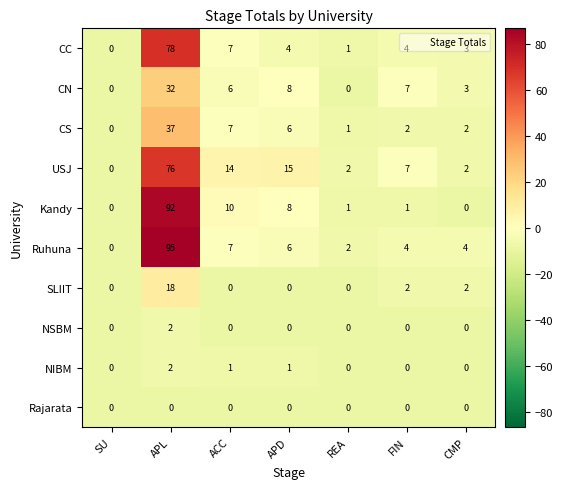

Which label corresponds to the largest value in the chart?

APL